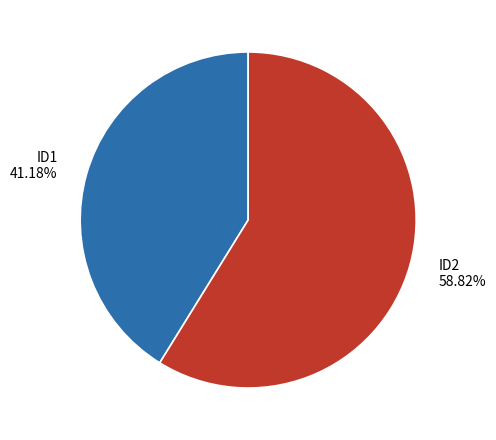

How many segments does this pie chart have?

2